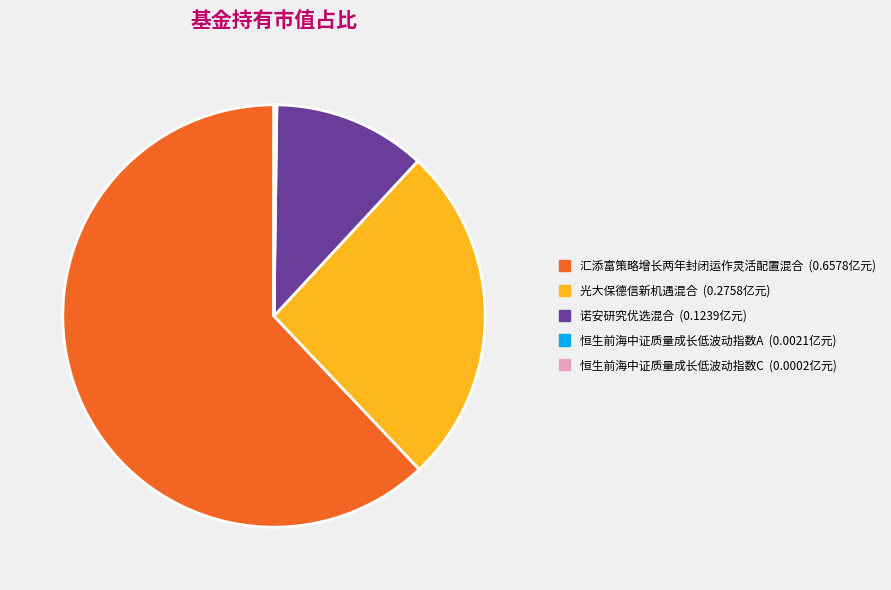

Which category has the biggest portion of the pie?

汇添富策略增长两年封闭运作灵活配置混合